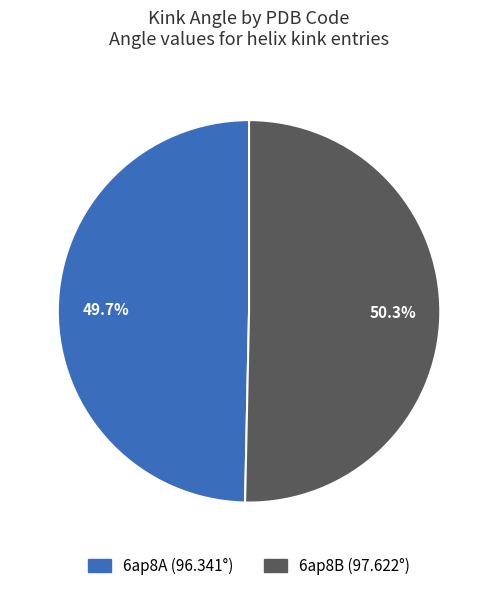

True or false: 6ap8A accounts for 50% of the total.

True